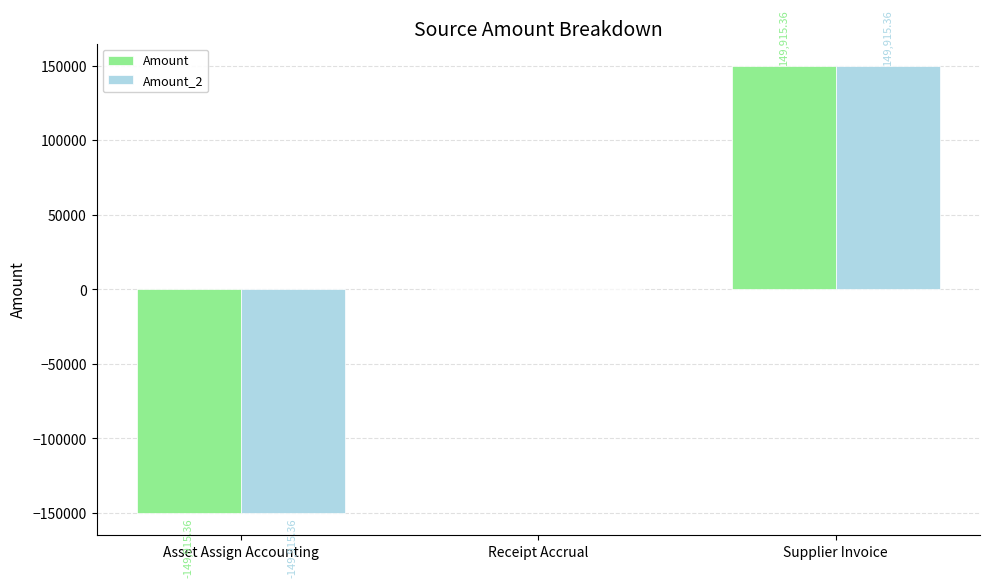

The value of Amount_2 at Supplier Invoice is 149915.4. True or false?

True